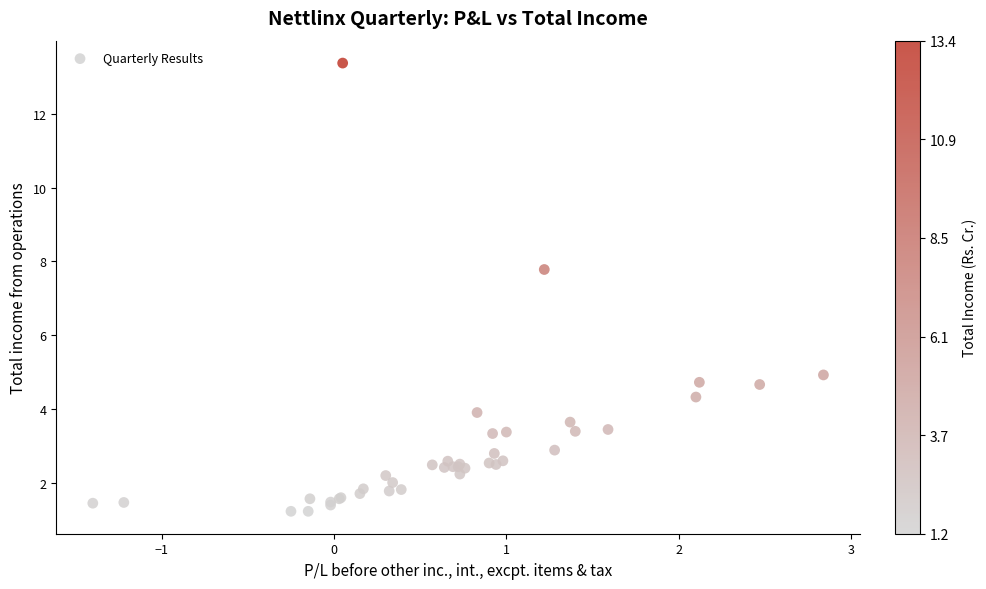

What Y value in the scatter plot is closest to 7?

7.8